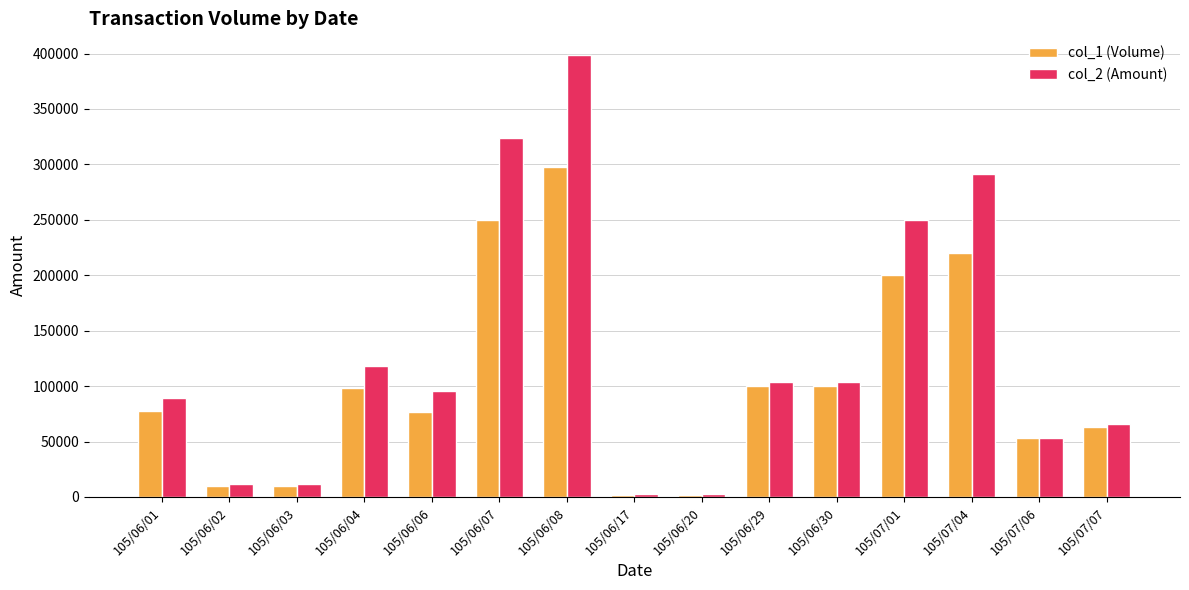

How many categories are shown in the chart?

15